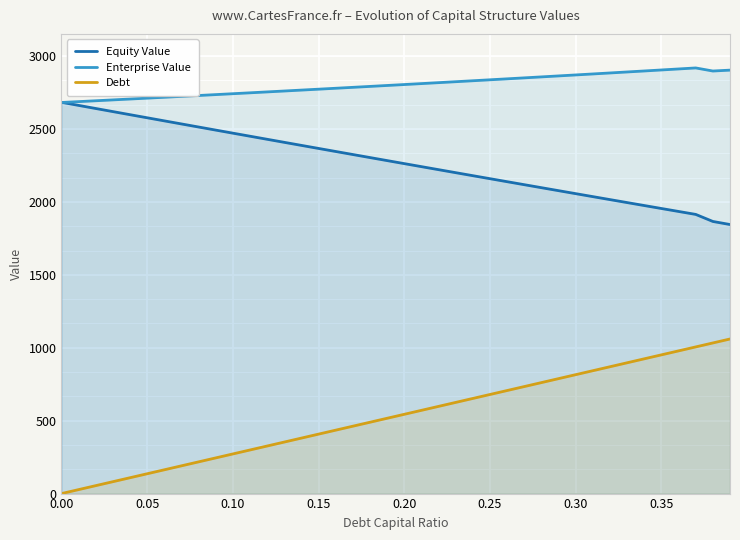

The value of Equity Value at 0.30 is 2054.7. True or false?

True